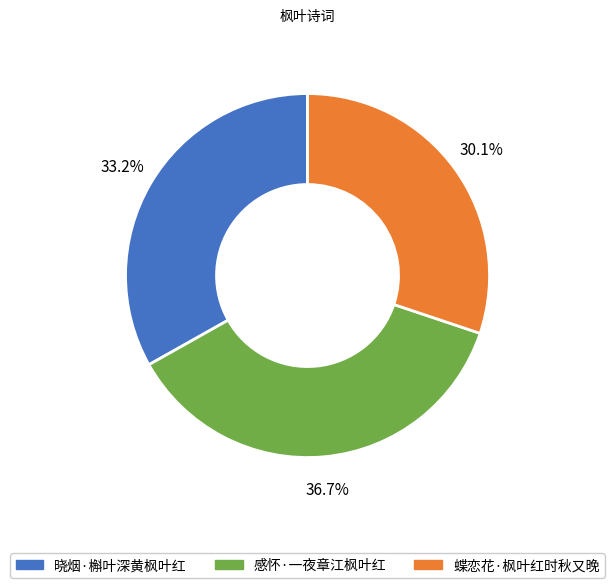

To the nearest percent, what is the difference between the 晓烟·槲叶深黄枫叶红 and 感怀·一夜章江枫叶红 slice percentages?

4%